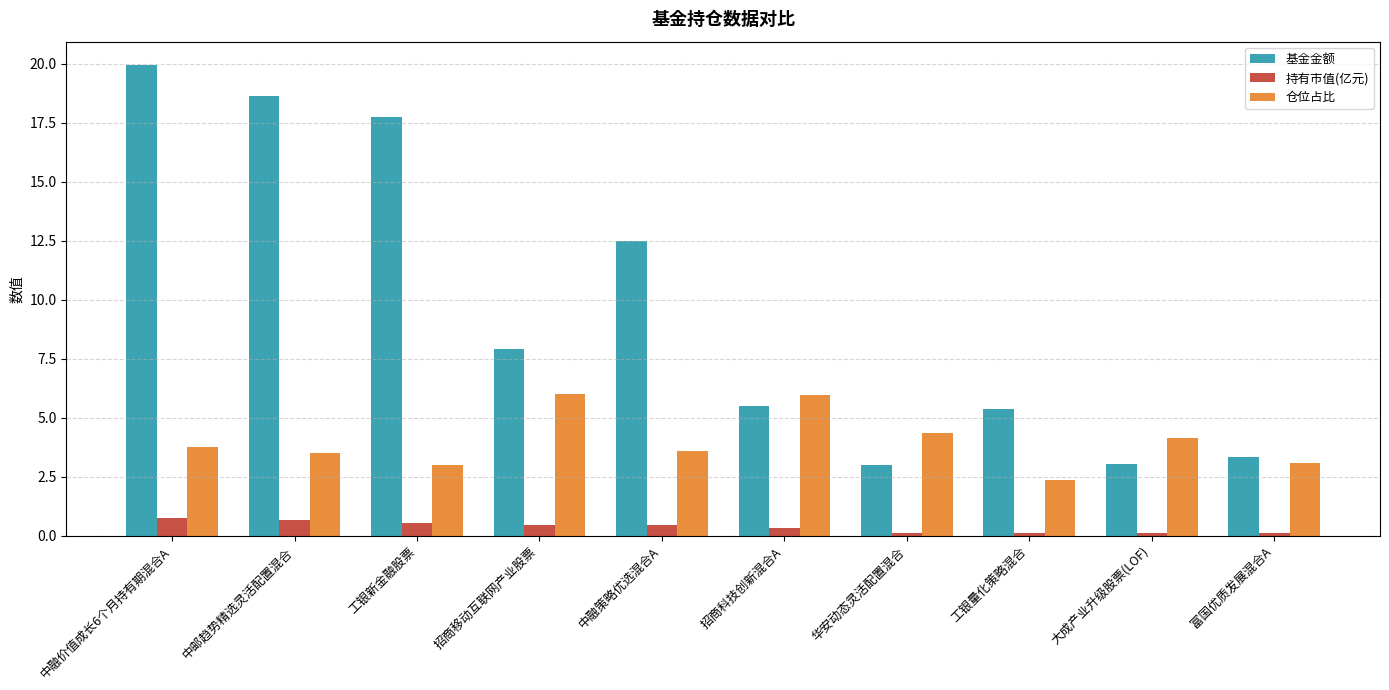

What is the difference between the highest and lowest values at 富国优质发展混合A?

3.2